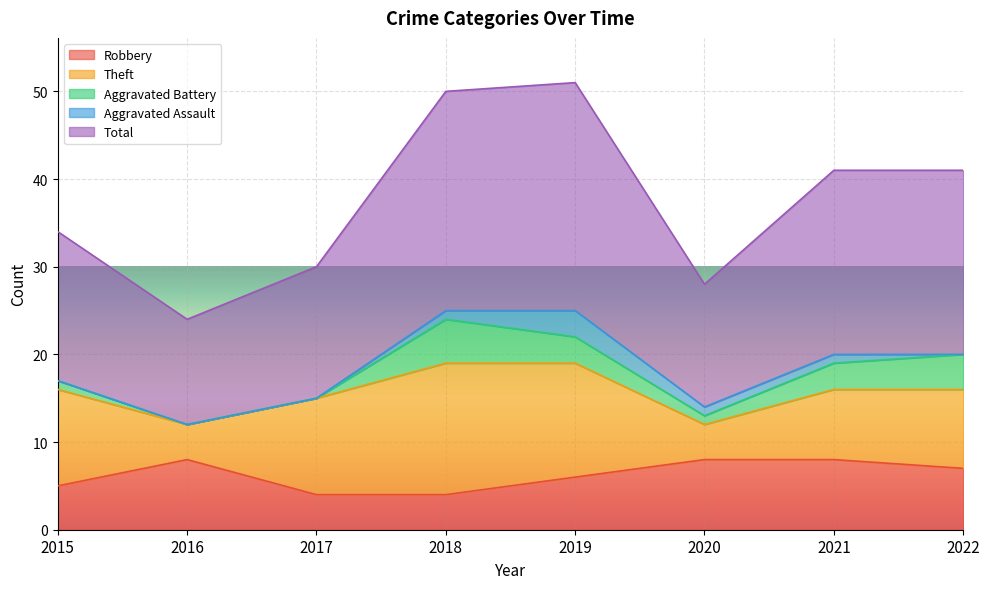

List the series in order of their peak value, lowest first.

Aggravated Assault, Aggravated Battery, Robbery, Theft, Total